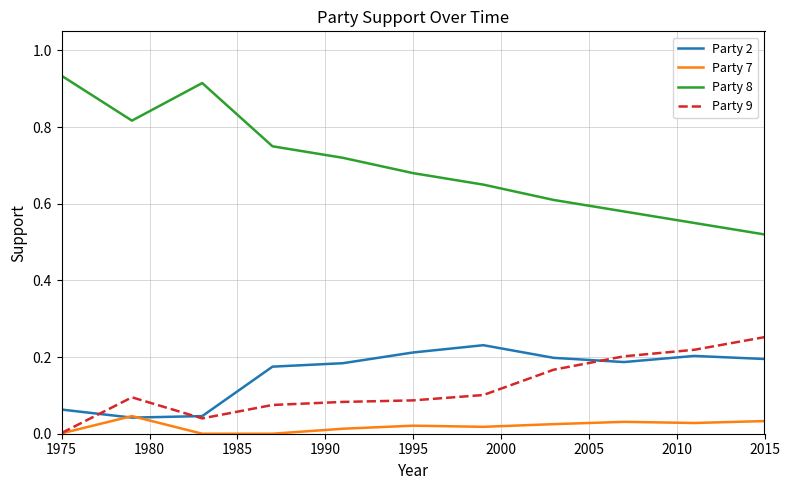

Which series has the largest total across all categories?

Party 8